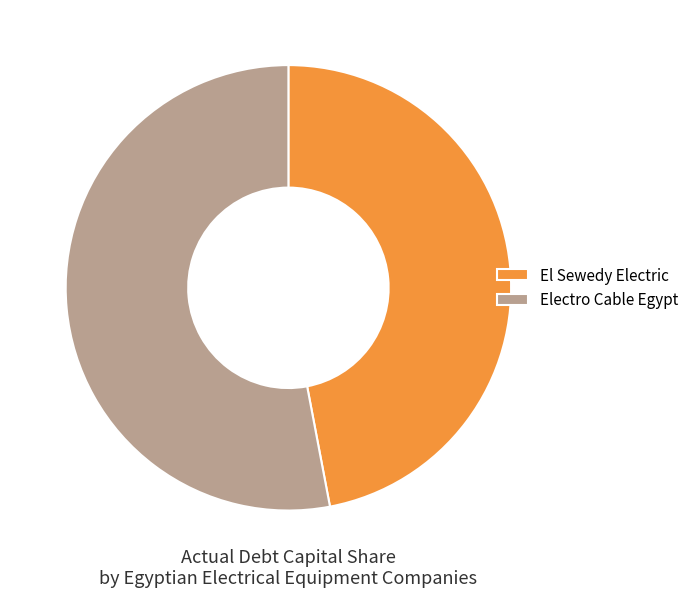

Which has a higher value, Electro Cable Egypt or El Sewedy Electric?

Electro Cable Egypt